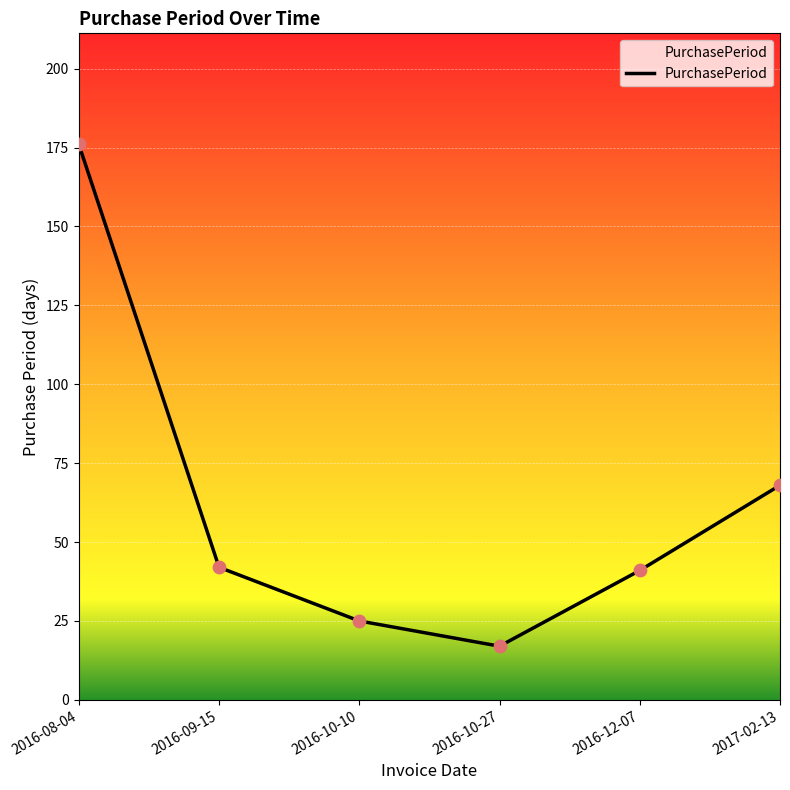

Between 2017-02-13 and 2016-12-07, which is larger?

2017-02-13